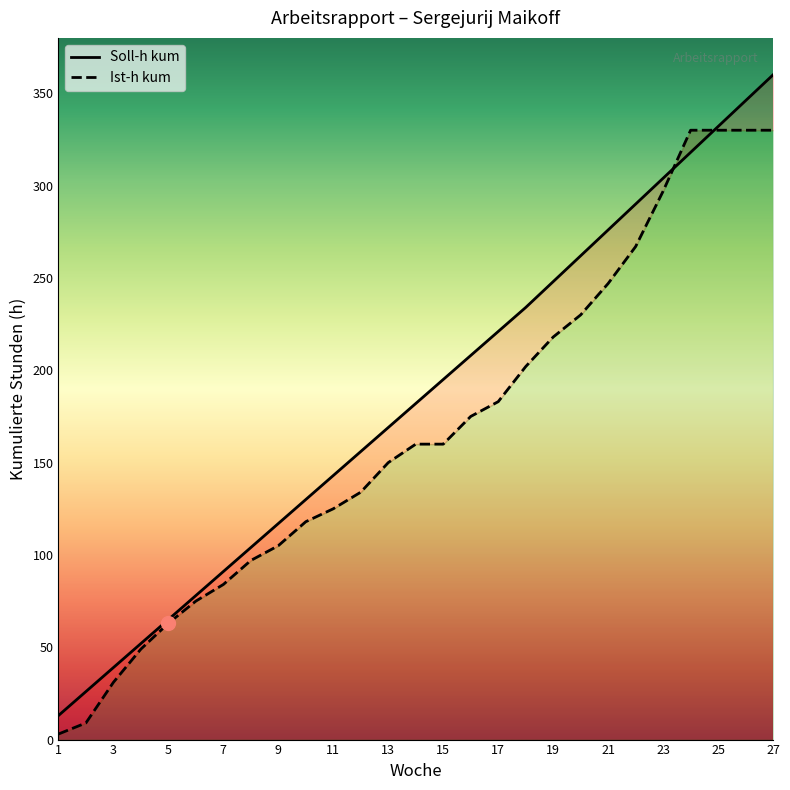

Where is Soll-h kum nearest to the value 186?

14